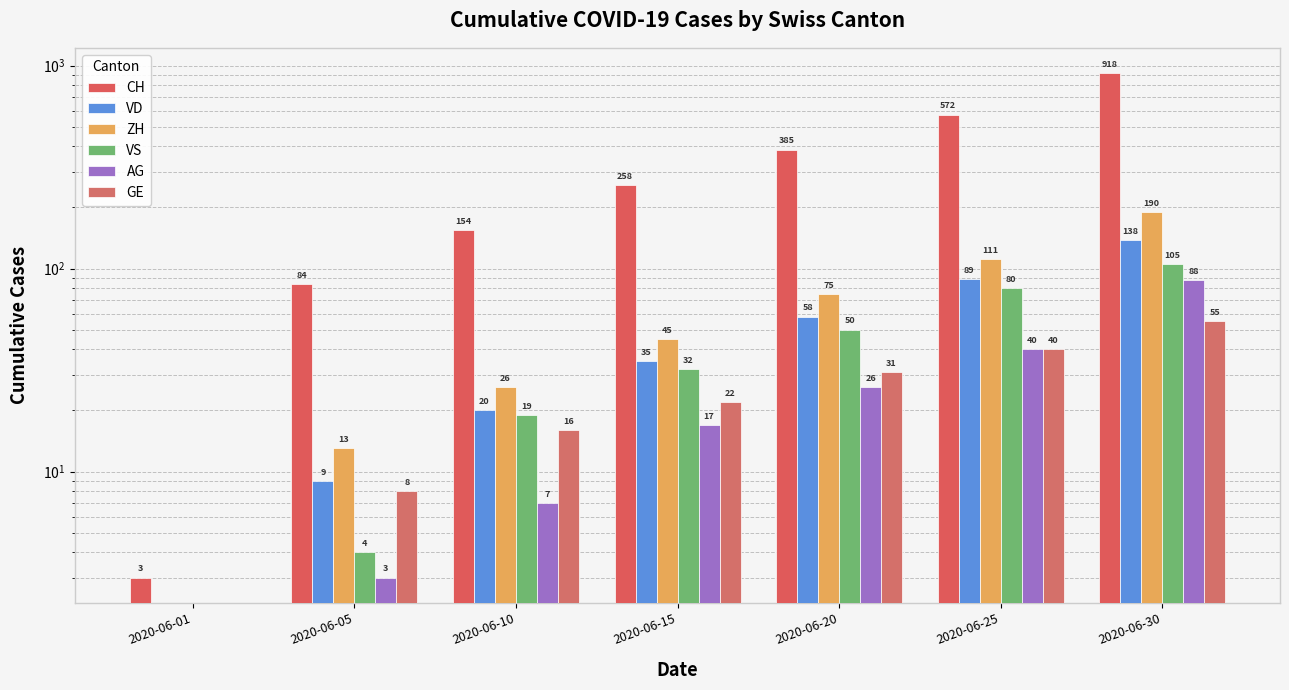

How many values in ZH are above zero?

6